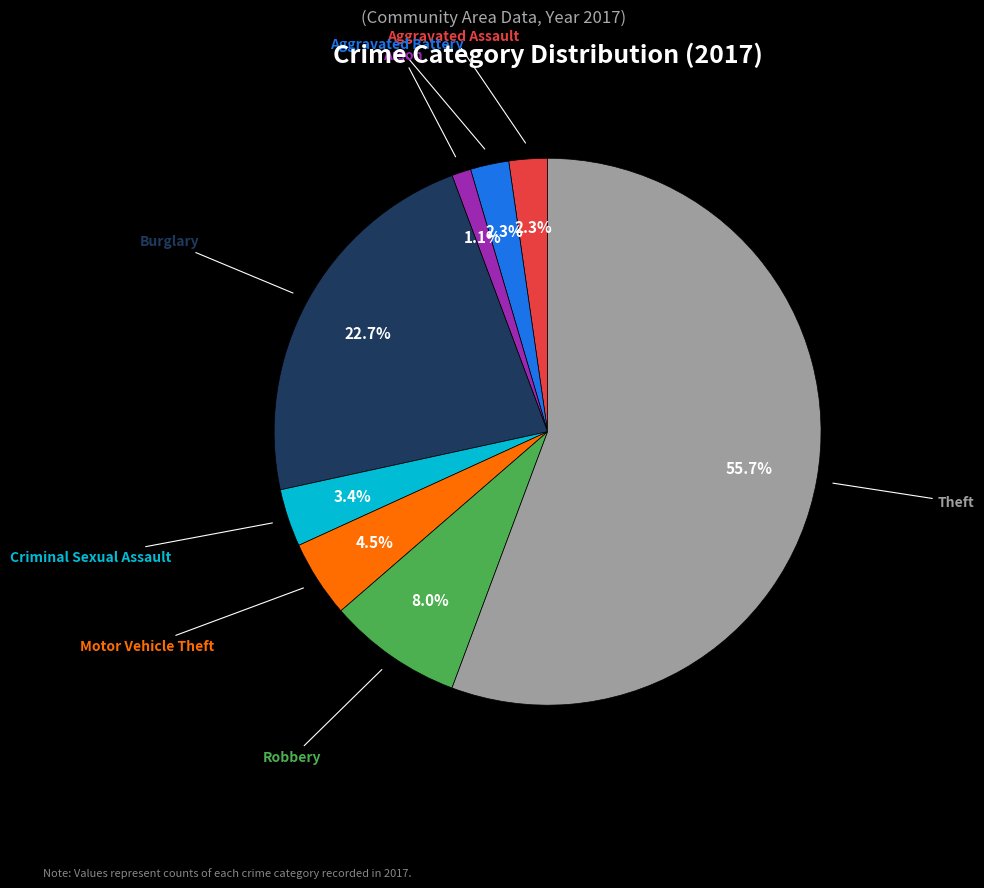

To the nearest percent, what is the difference between the Motor Vehicle Theft and Aggravated Assault slice percentages?

2%